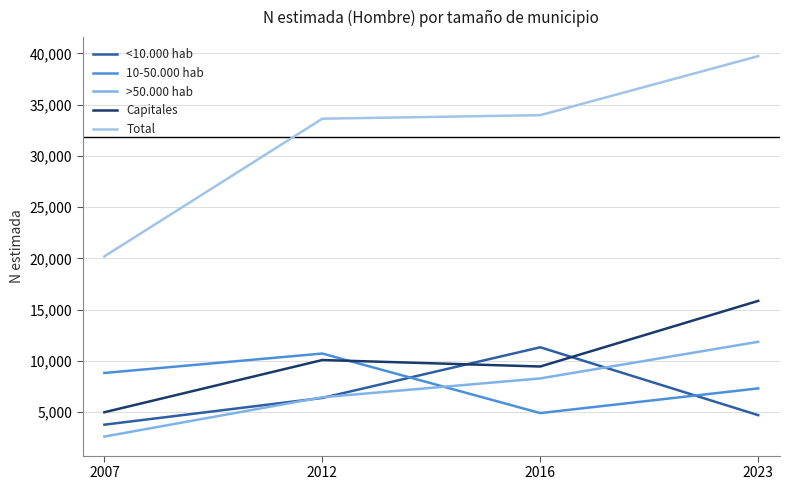

Where is the first local maximum for 10-50.000 hab?

2012